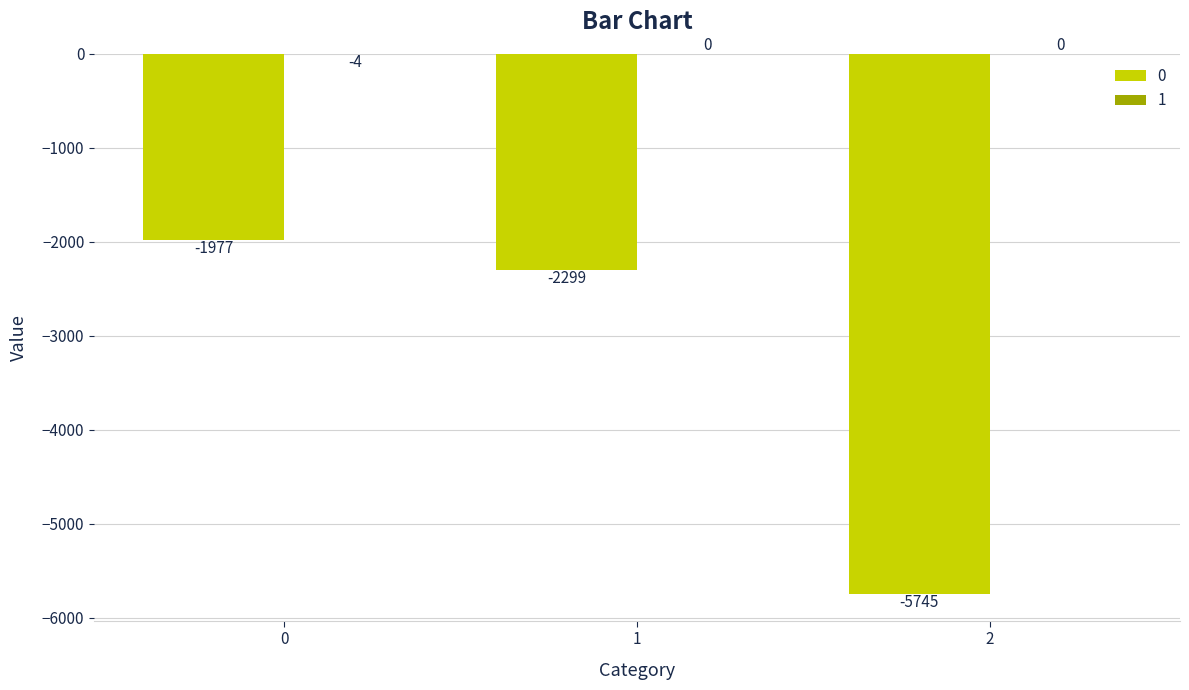

The 0 series shows -5745 at 2. True or false?

True